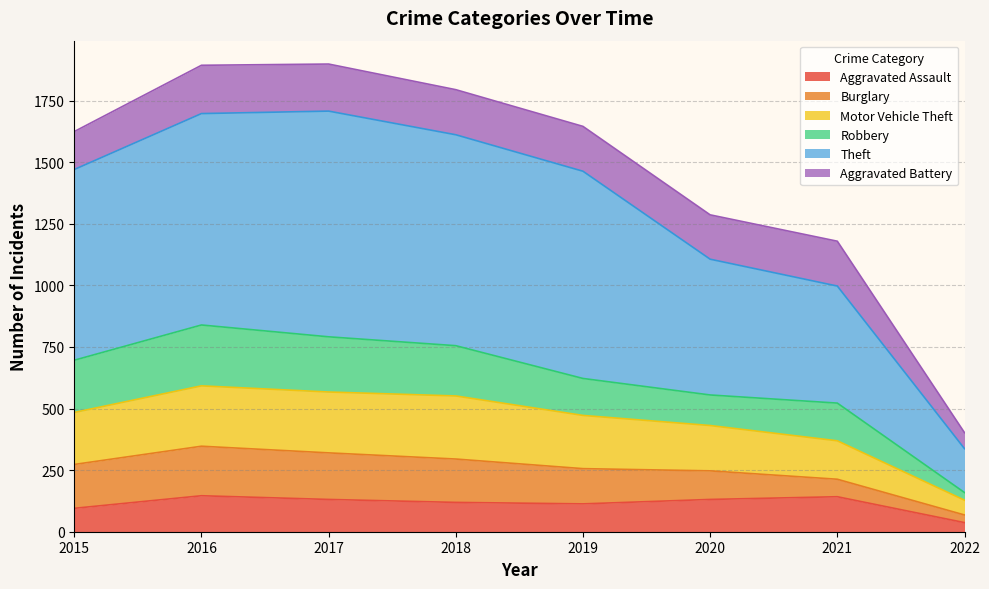

The Aggravated Assault series shows 131 at 2017. True or false?

True